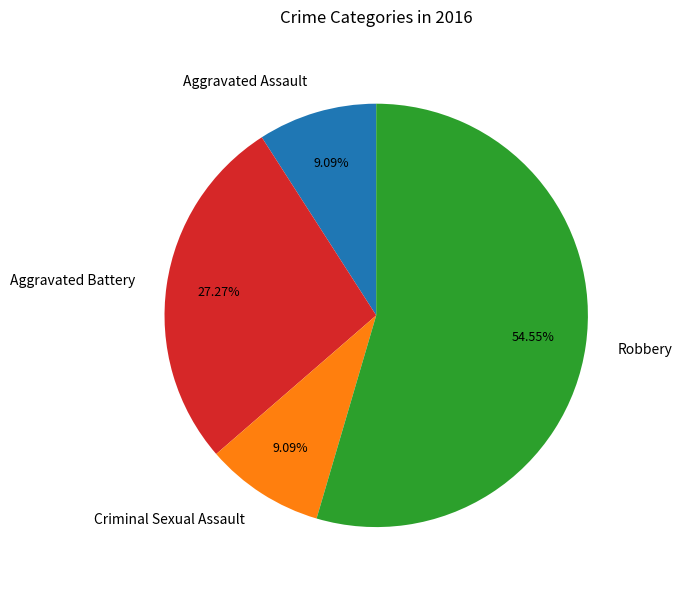

To the nearest percent, what percentage of the pie is Robbery?

55%